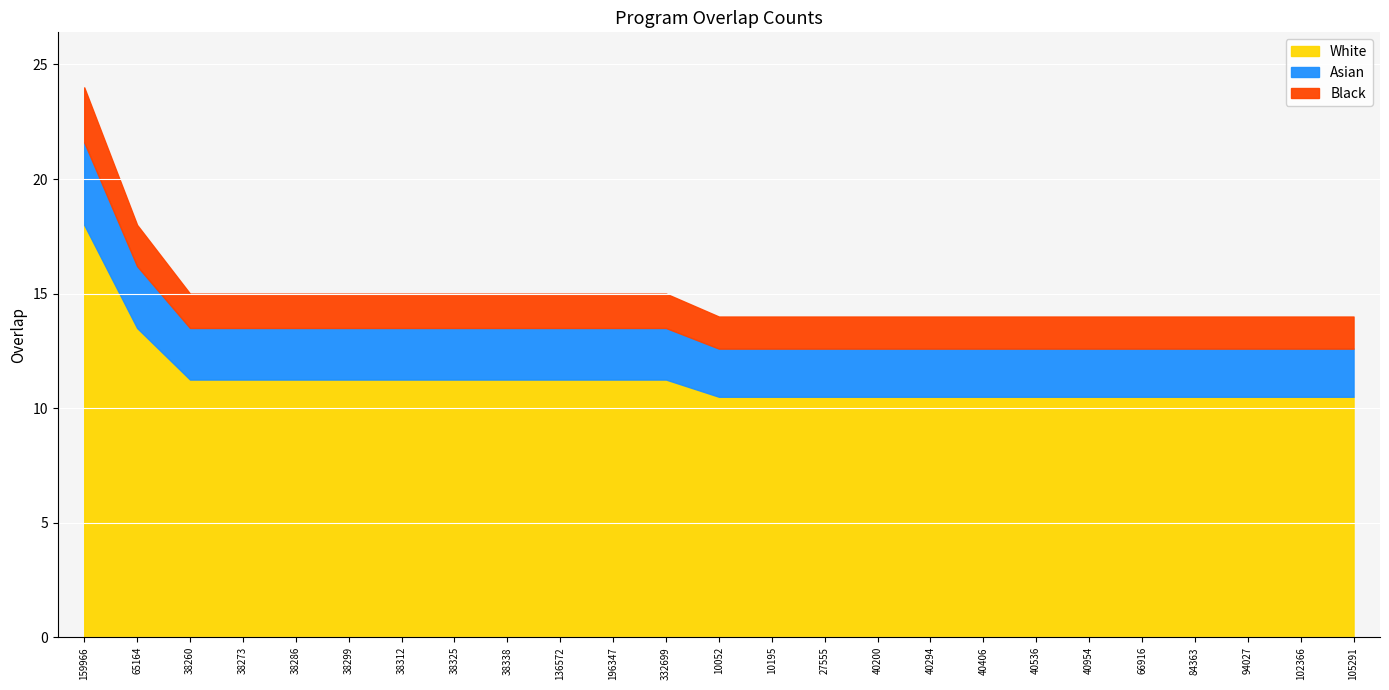

Approximately how many times larger is the value at 38299 compared to 196347?

1.0